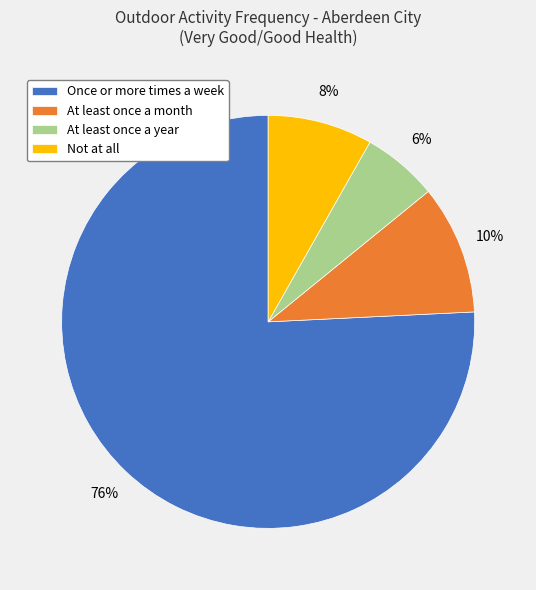

What is the largest slice in the pie chart?

Once or more times a week